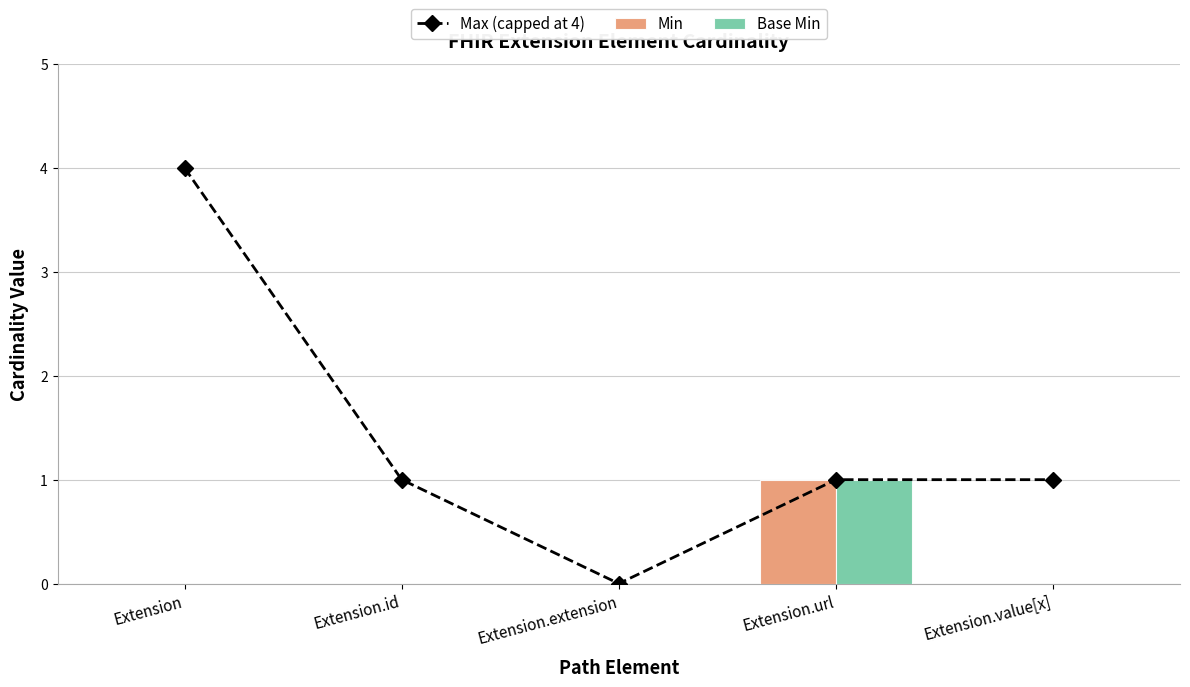

What is the sum of all Base Min values?

1